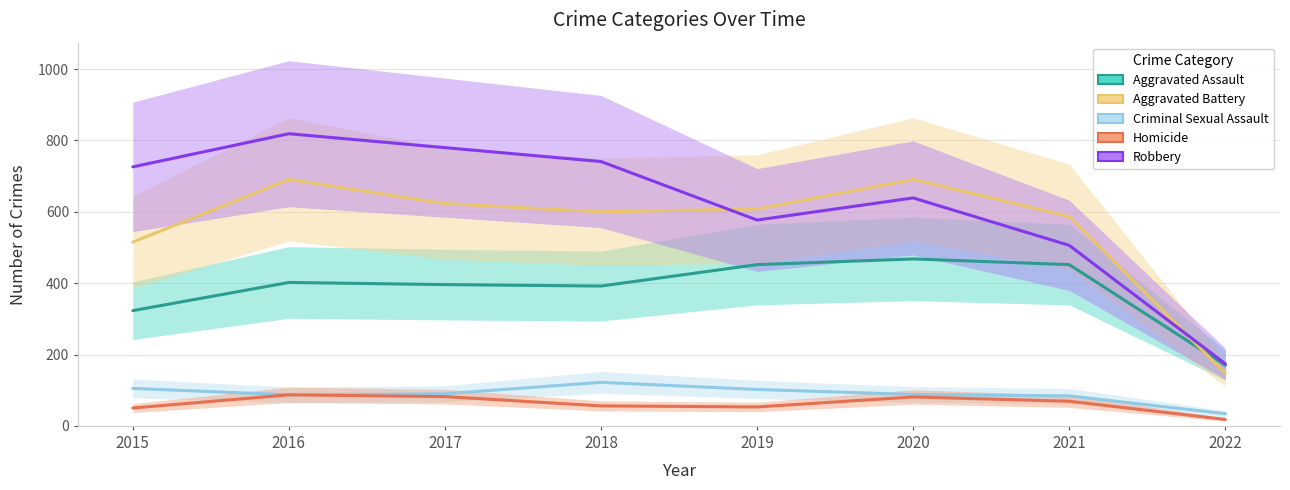

At which category does Homicide reach its first local peak?

2016